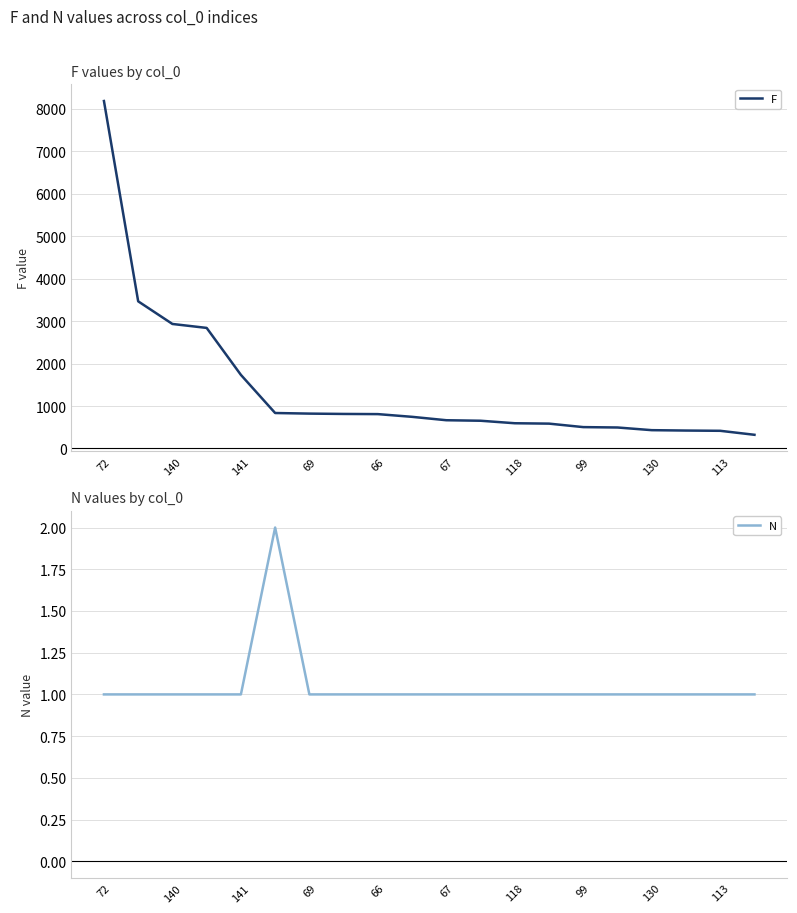

Is it true that N equals 1 at 66?

True